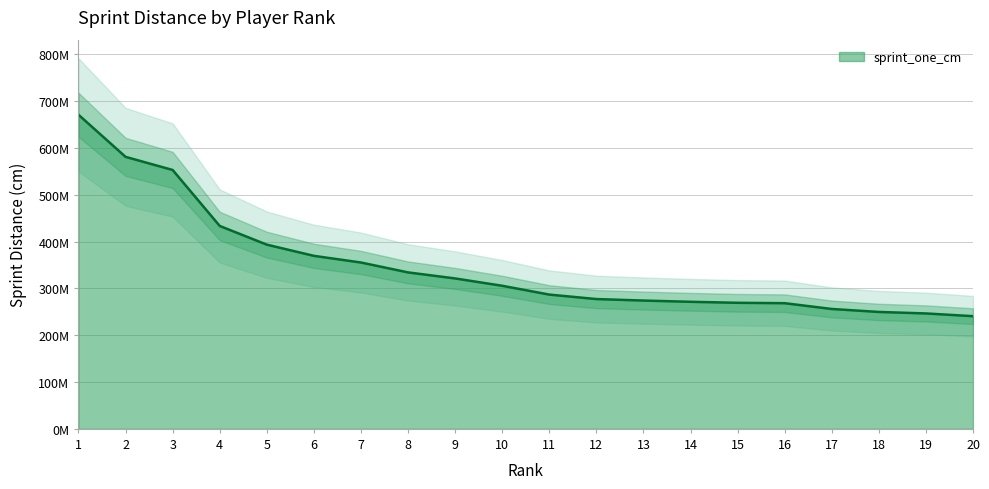

What is the sum of all values?

6956818064